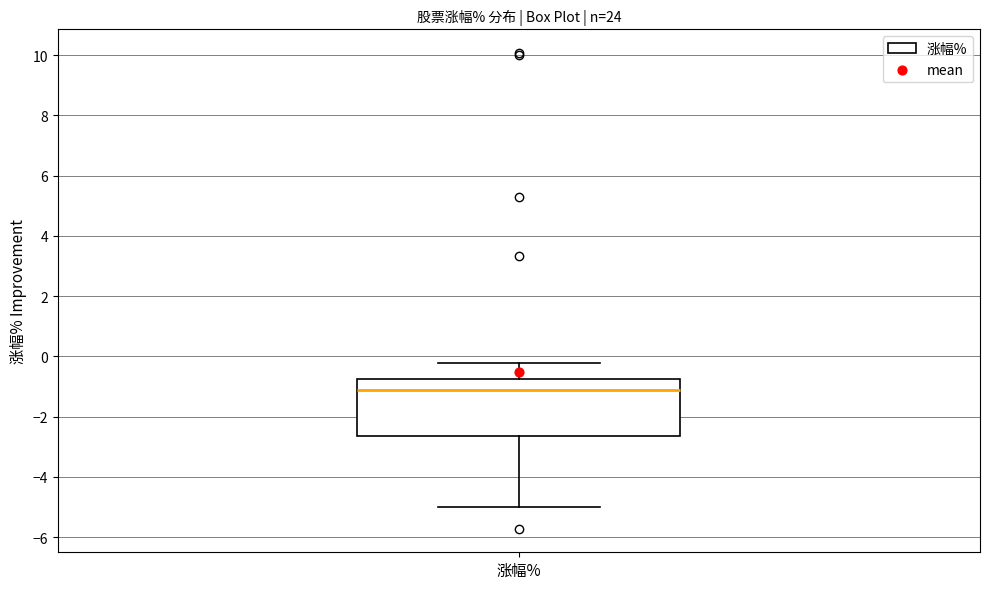

Transcribe this box plot: give where the median line is, the range the box spans, and where the two whiskers end, as read against the y-axis. The values are not printed on the chart, so give them approximately, as read against the axis.

median -1.2, box -2.6 to -0.8, whiskers -5.0 to -0.2